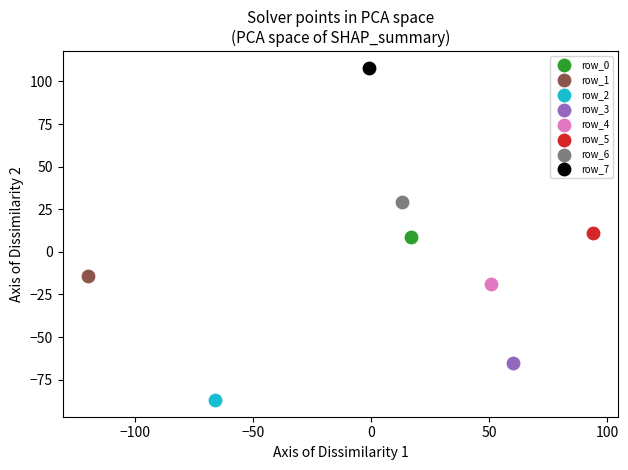

Which series reaches the minimum Y coordinate?

row_2